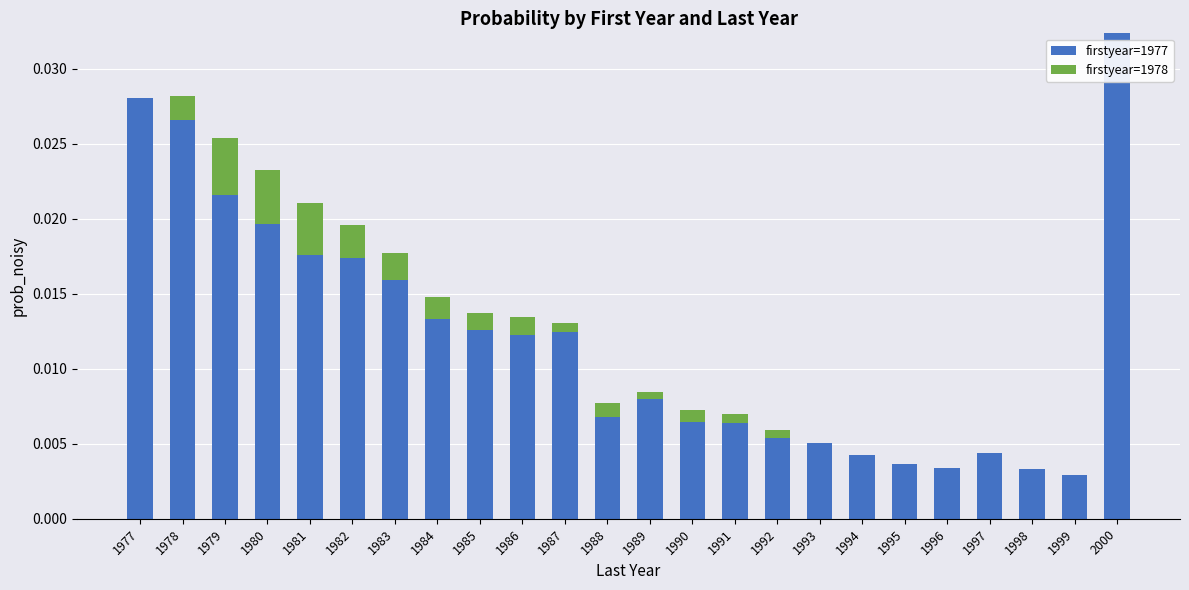

True or false: firstyear=1977 has a value of 0.0 at 1992.

True